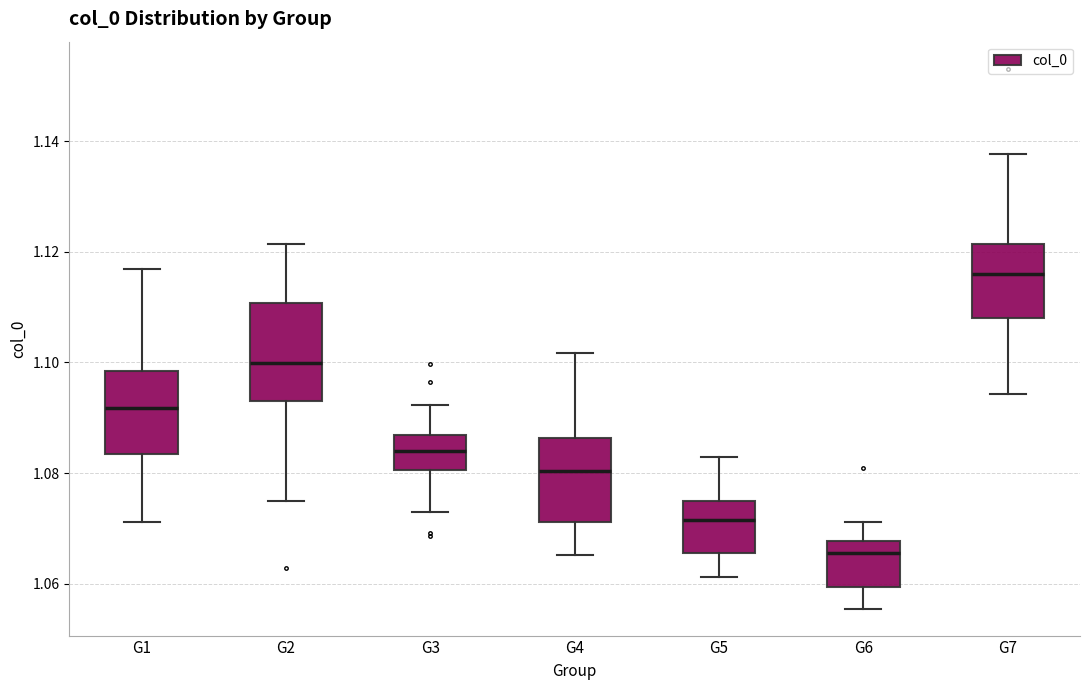

Reading left to right, read every box against the y-axis: the position of its median line, the range the box covers, and the ends of its whiskers. The values are not printed on the chart, so give them approximately, as read against the axis.

G1: median 1.092, box 1.084 to 1.098, whiskers 1.072 to 1.116
G2: median 1.100, box 1.092 to 1.110, whiskers 1.074 to 1.122
G3: median 1.084, box 1.080 to 1.086, whiskers 1.072 to 1.092
G4: median 1.080, box 1.072 to 1.086, whiskers 1.066 to 1.102
G5: median 1.072, box 1.066 to 1.074, whiskers 1.062 to 1.082
G6: median 1.066, box 1.060 to 1.068, whiskers 1.056 to 1.072
G7: median 1.116, box 1.108 to 1.122, whiskers 1.094 to 1.138